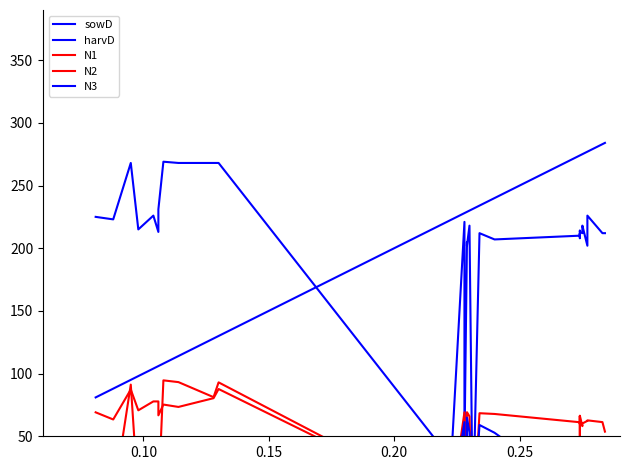

At which category does harvD reach its first local valley?

0.10